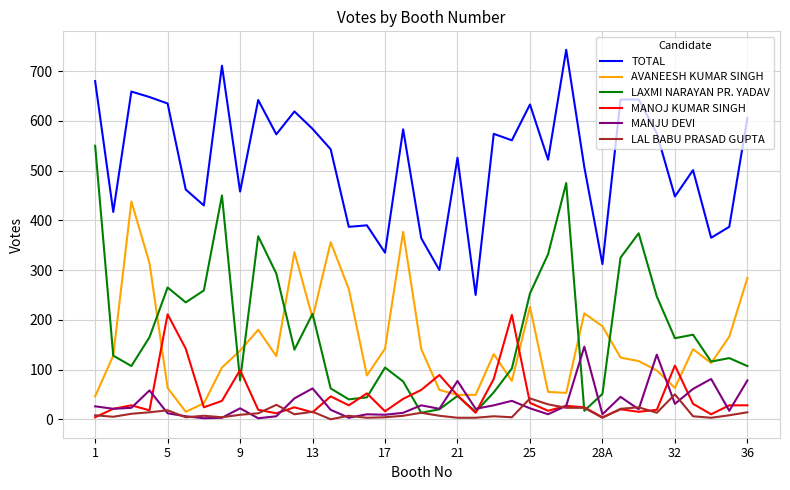

True or false: MANOJ KUMAR SINGH and TOTAL intersect in this chart.

False